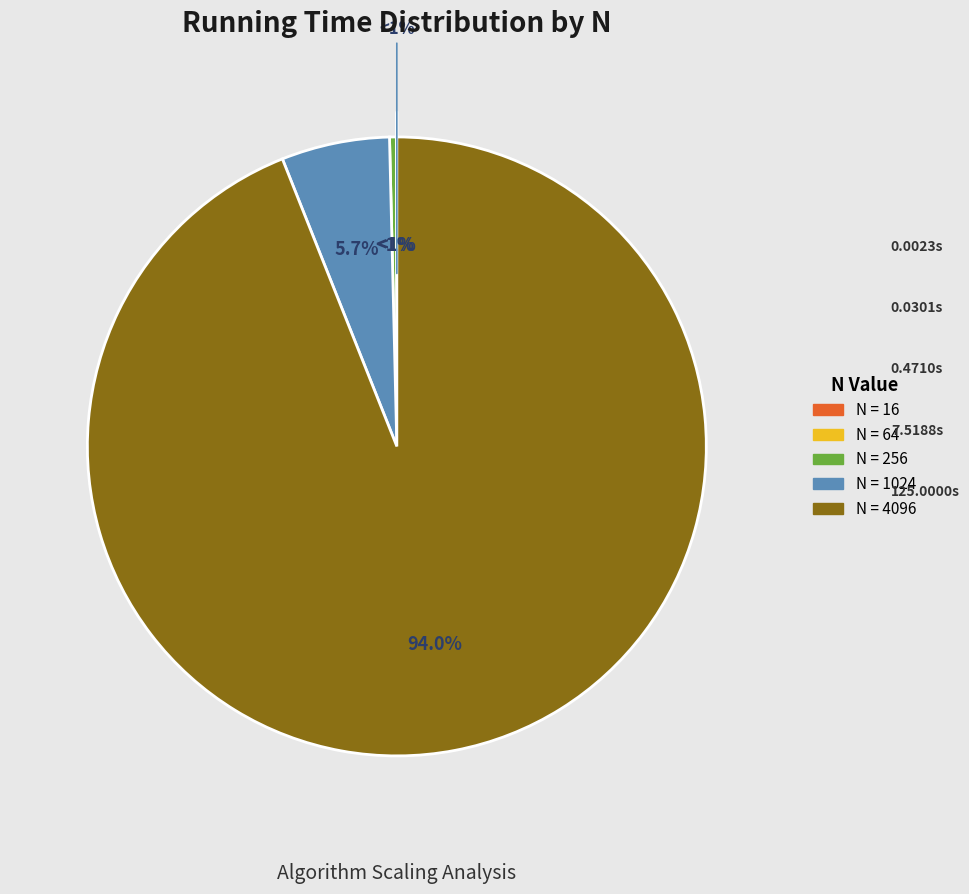

What percentage is NOT represented by 16?

100.0%